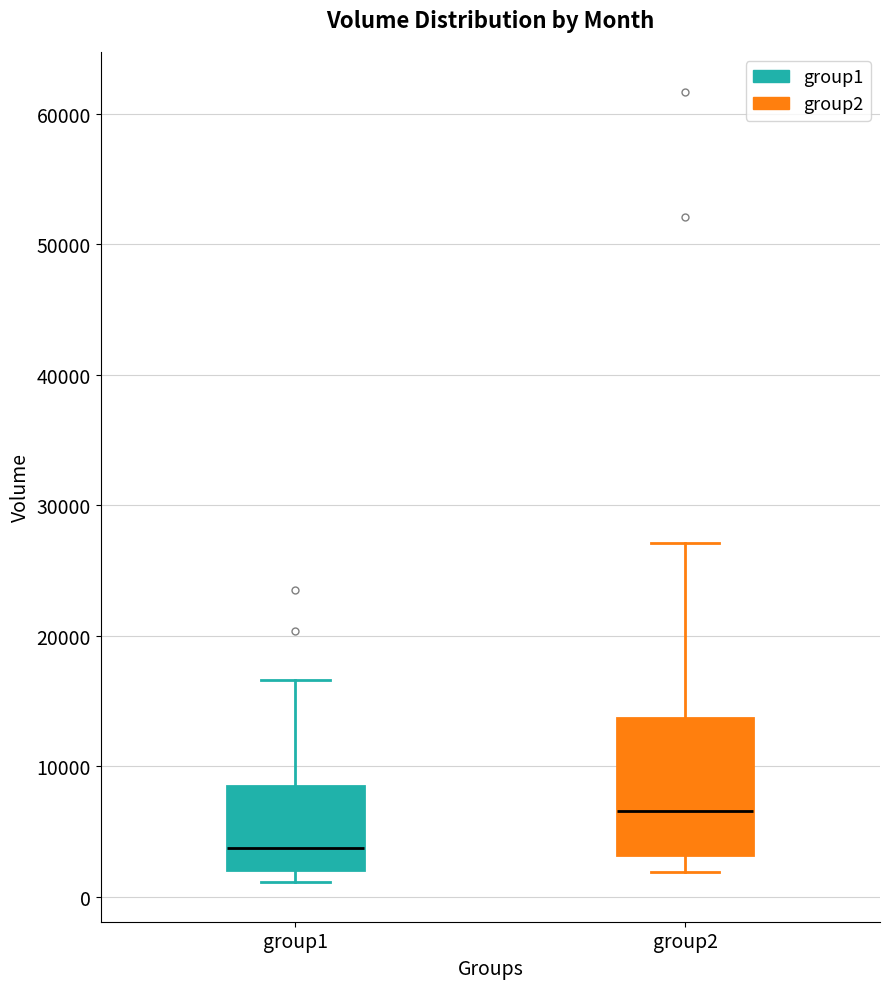

Which box is the tallest, from its lower edge to its upper edge?

group2